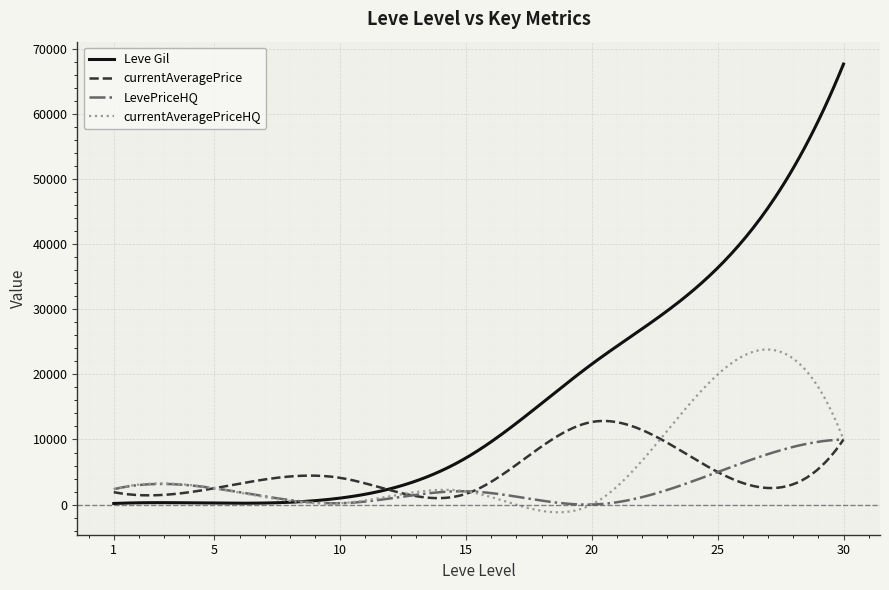

Which series has the widest spread of values?

Leve Gil